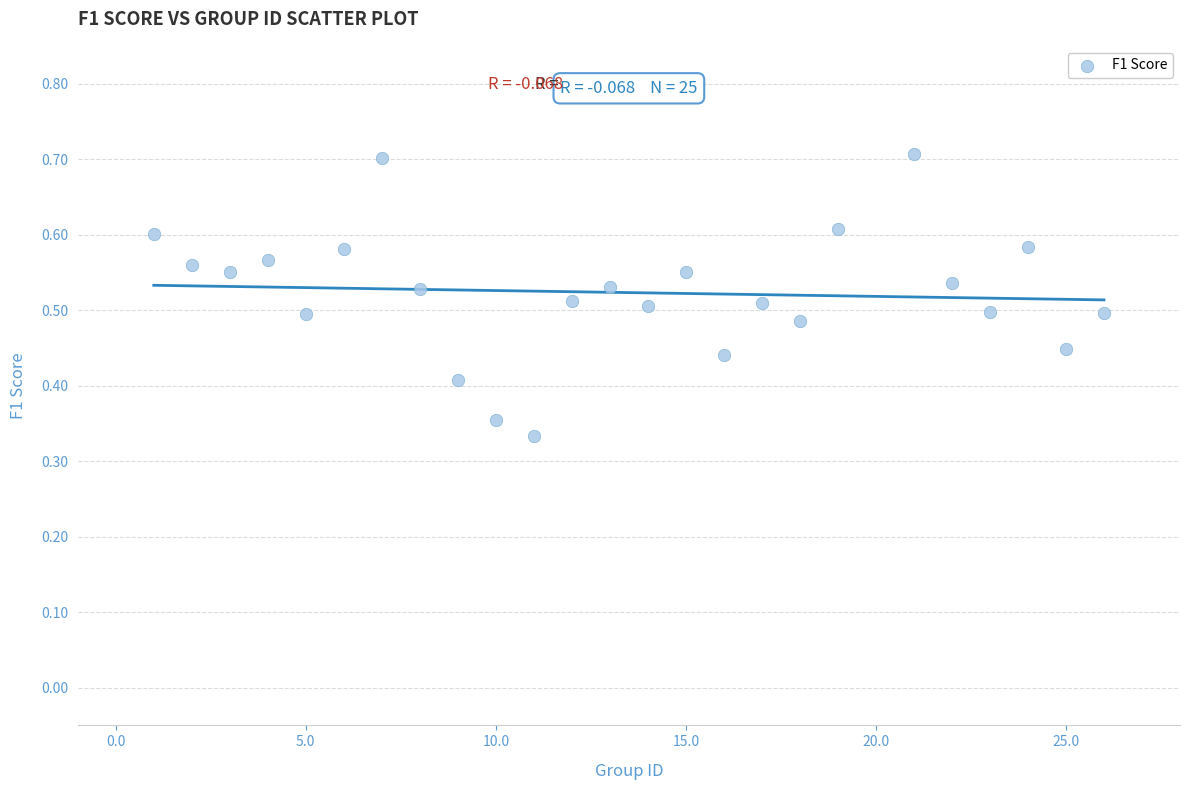

What is the range of X values (max minus min)?

25.0